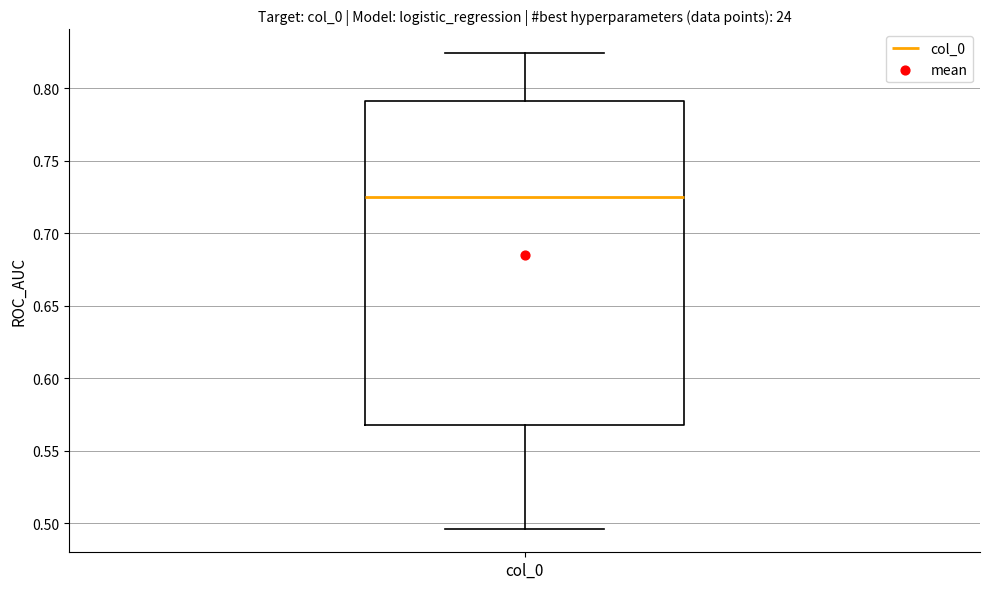

Read this box plot against the y-axis: the position of the median line, the range covered by the box, and the ends of both whiskers. The values are not printed on the chart, so give them approximately, as read against the axis.

median 0.725, box 0.570 to 0.790, whiskers 0.495 to 0.825